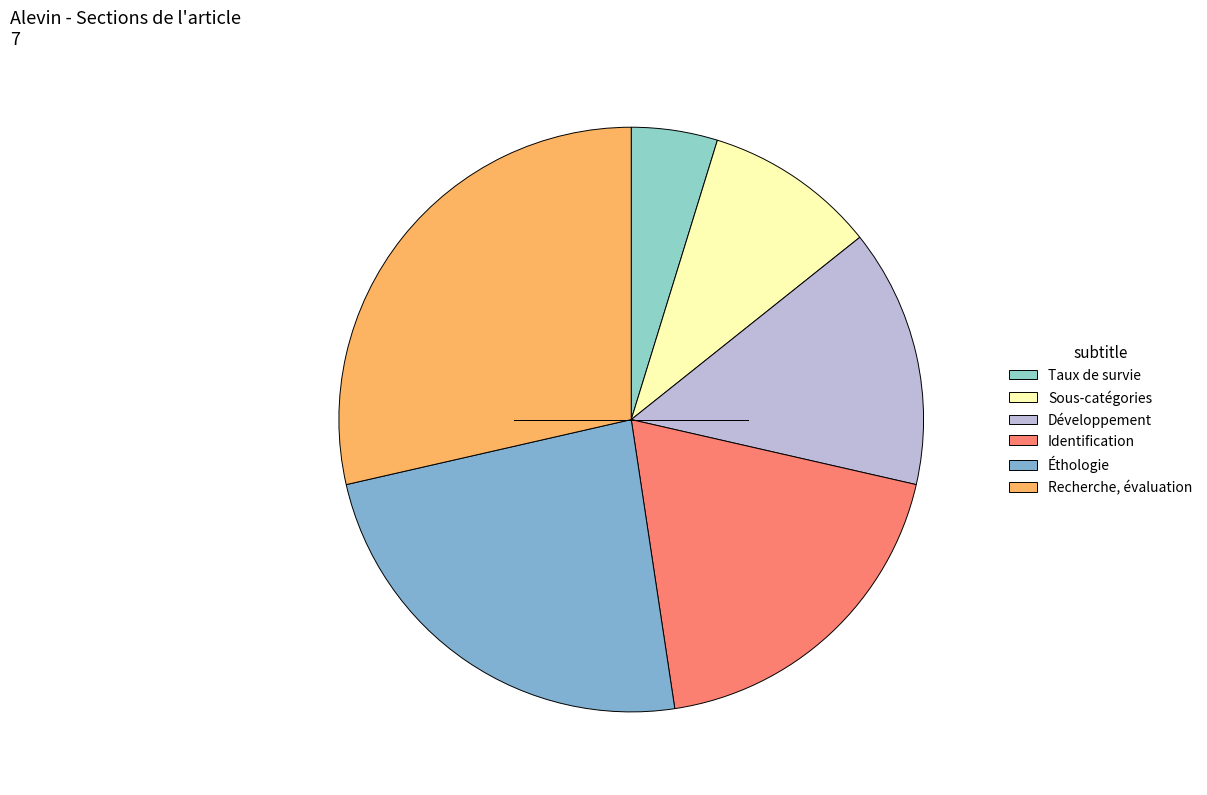

How many slices are in this pie chart?

6